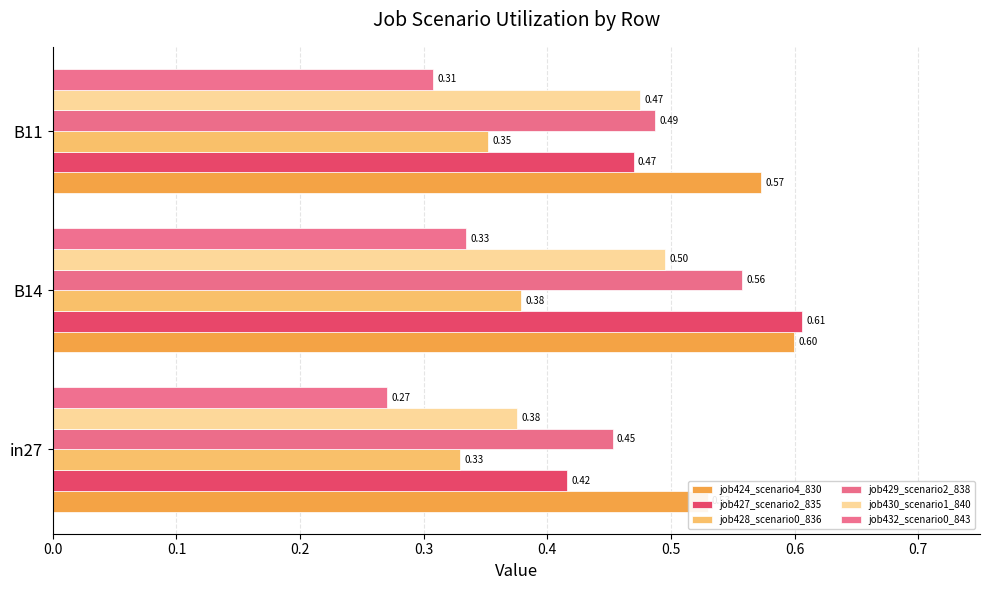

What is the smallest value displayed?

0.3